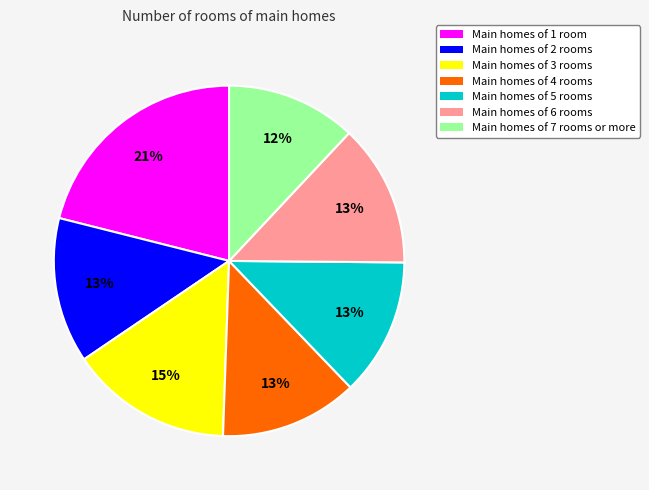

To the nearest percent, what percentage of the pie is Main homes of 4 rooms?

13%